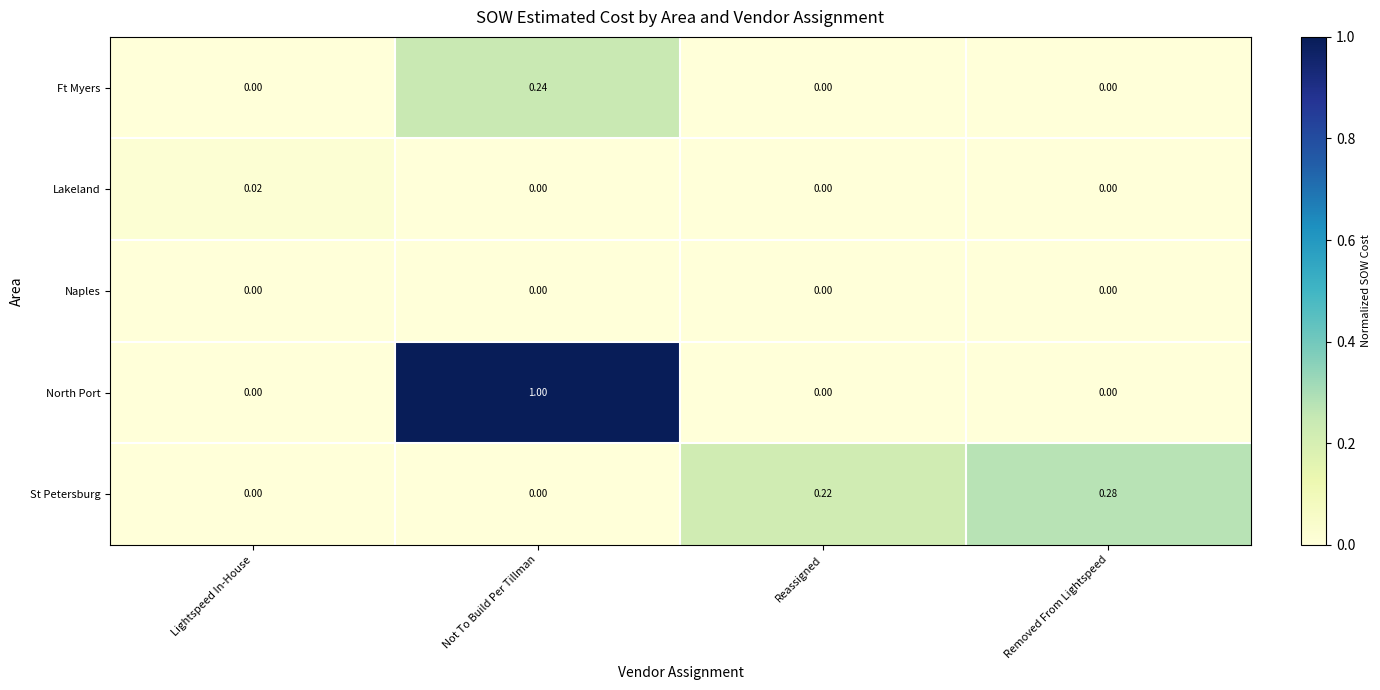

At which category is the sum across all series the highest?

Not To Build Per Tillman